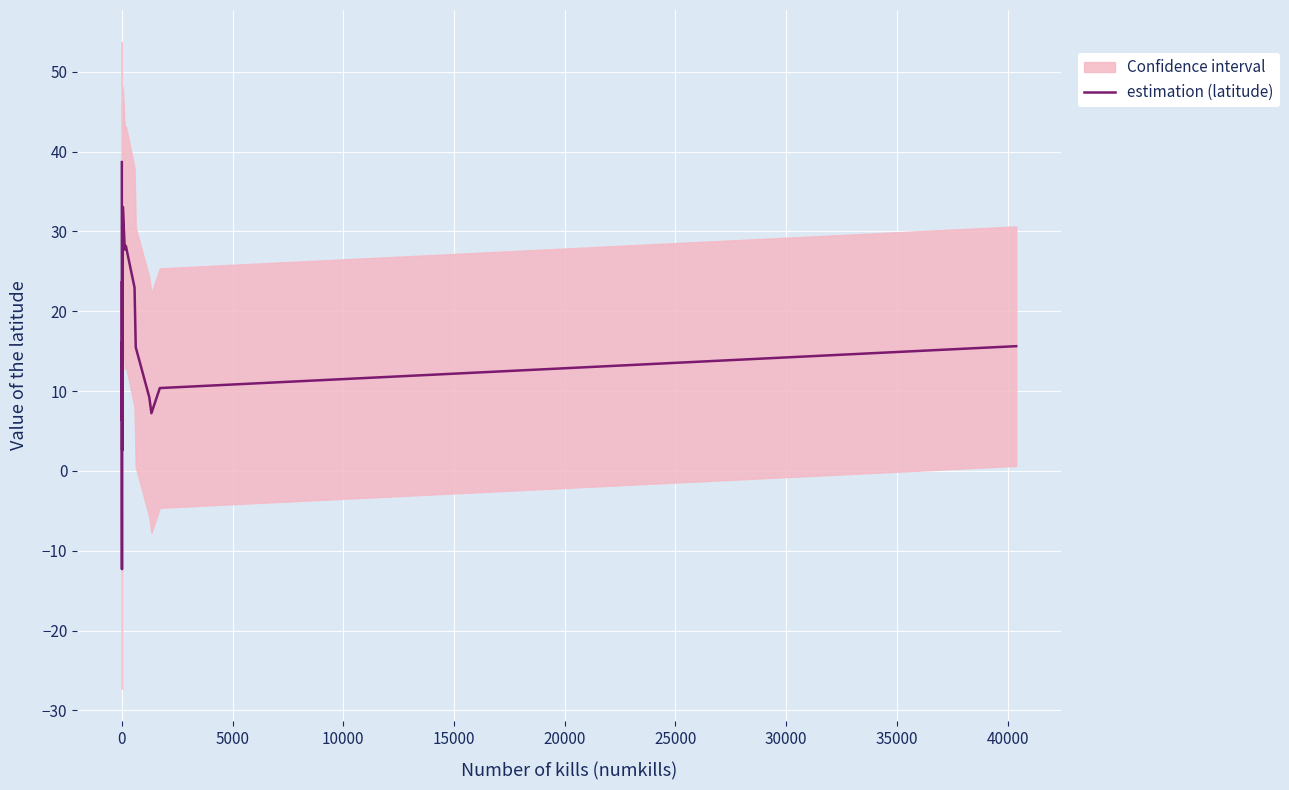

How many lines are shown in the chart?

1